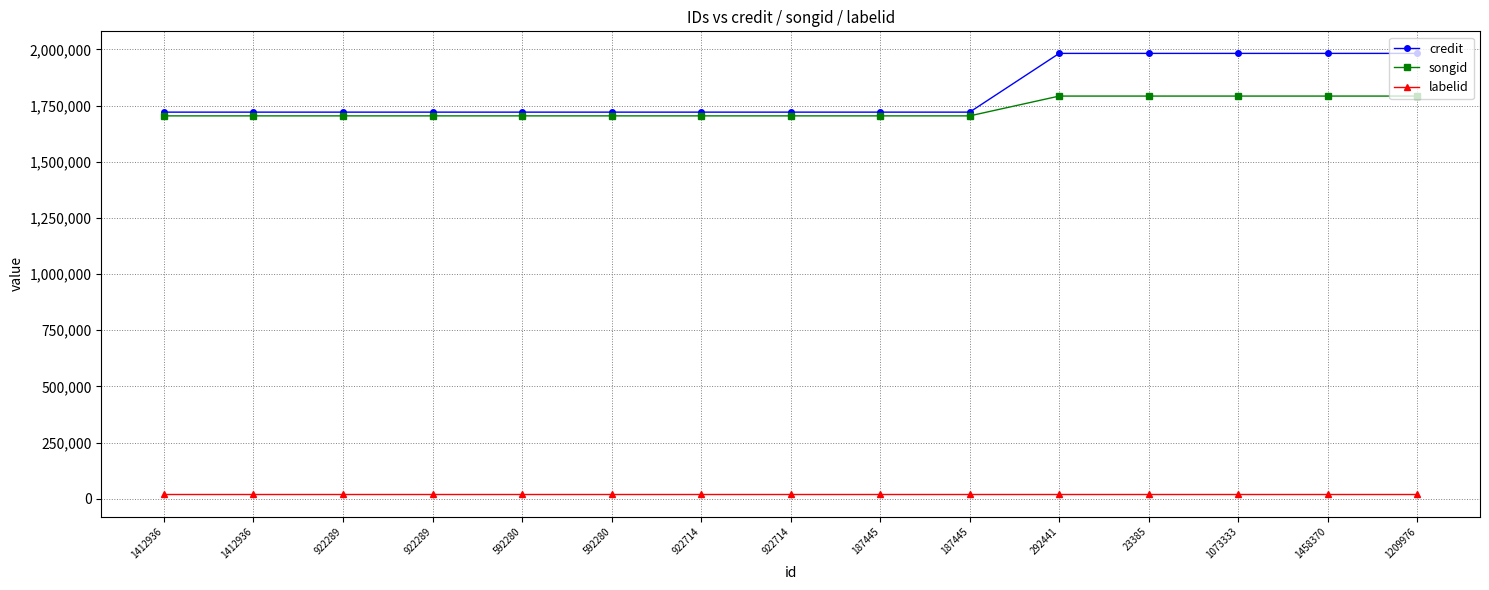

What are all the series names shown in the legend?

credit, songid, labelid